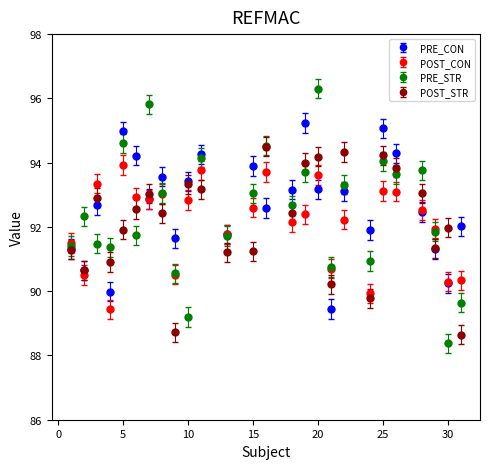

True or false: PRE_CON has more than 2 interior local peaks.

True